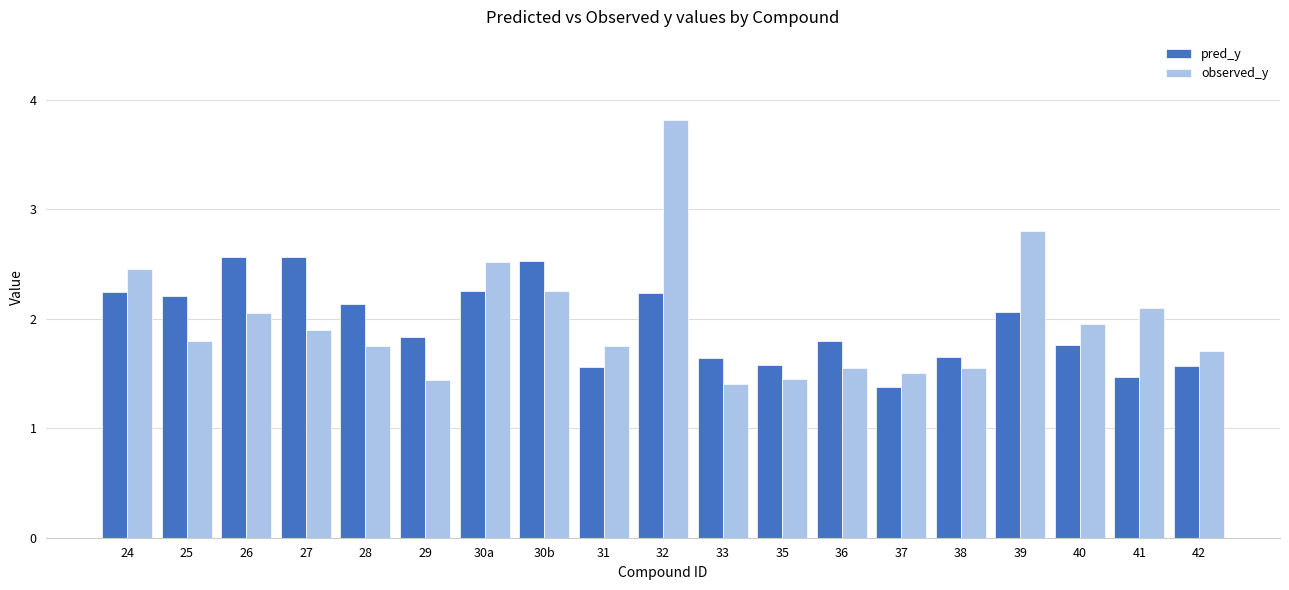

How many groups of bars are there?

19